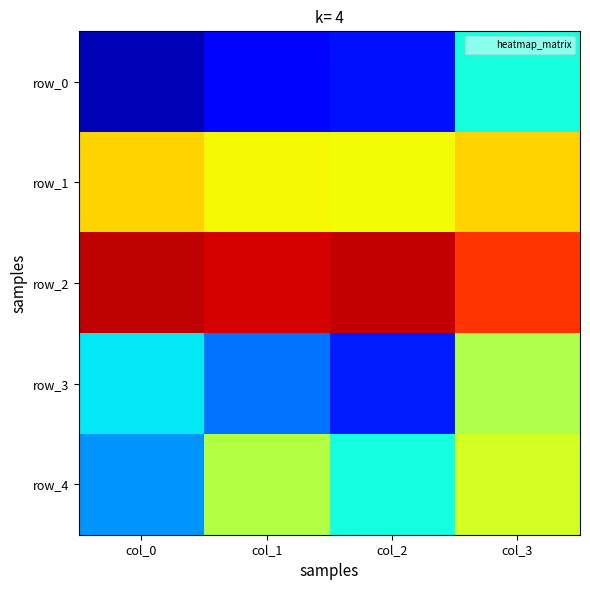

Is the value of row_3 at col_3 greater than the value of row_1 at col_2?

No